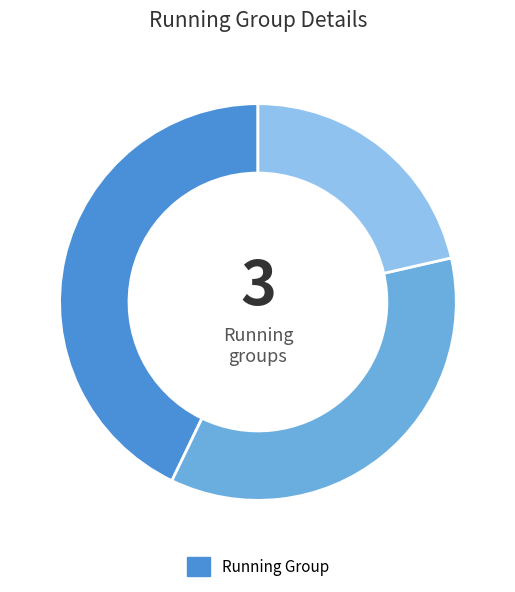

Does any single category account for the majority?

No